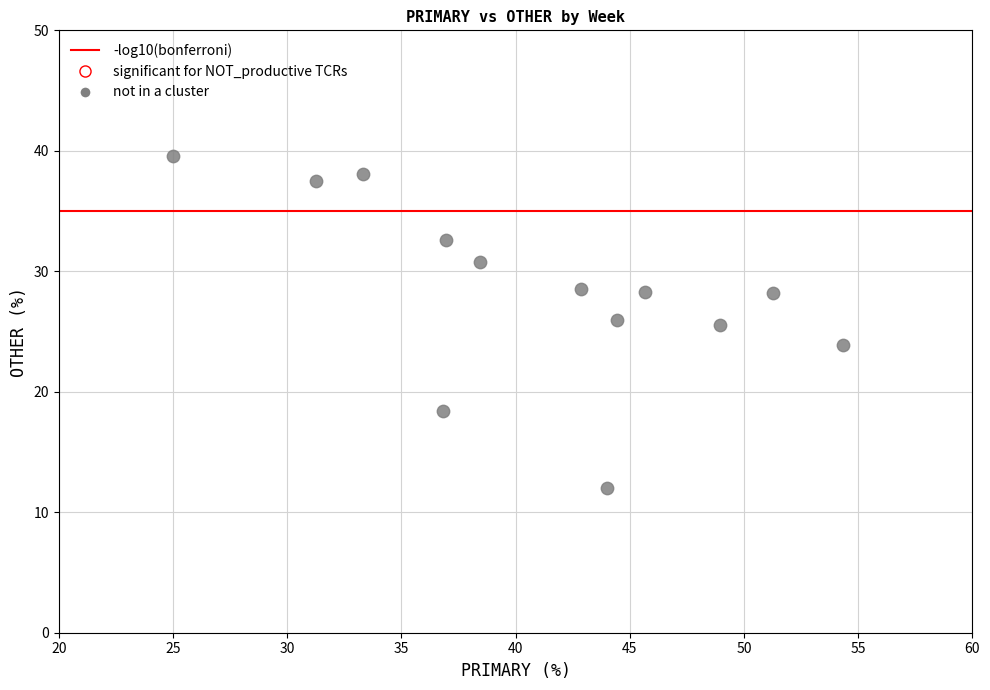

What is the range of Y values (max minus min)?

27.6